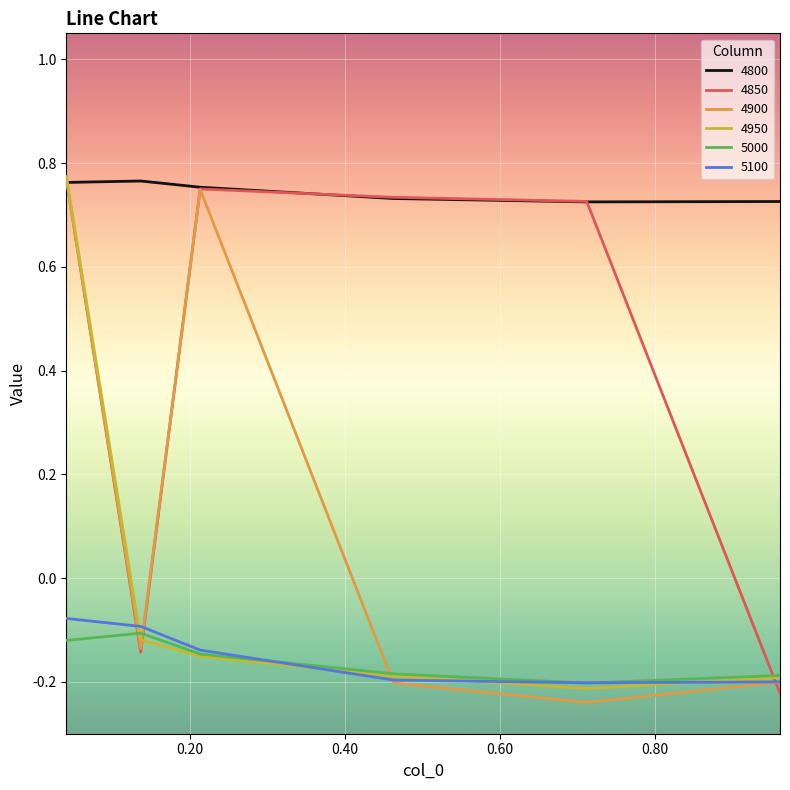

Which series has the largest total across all categories?

4800